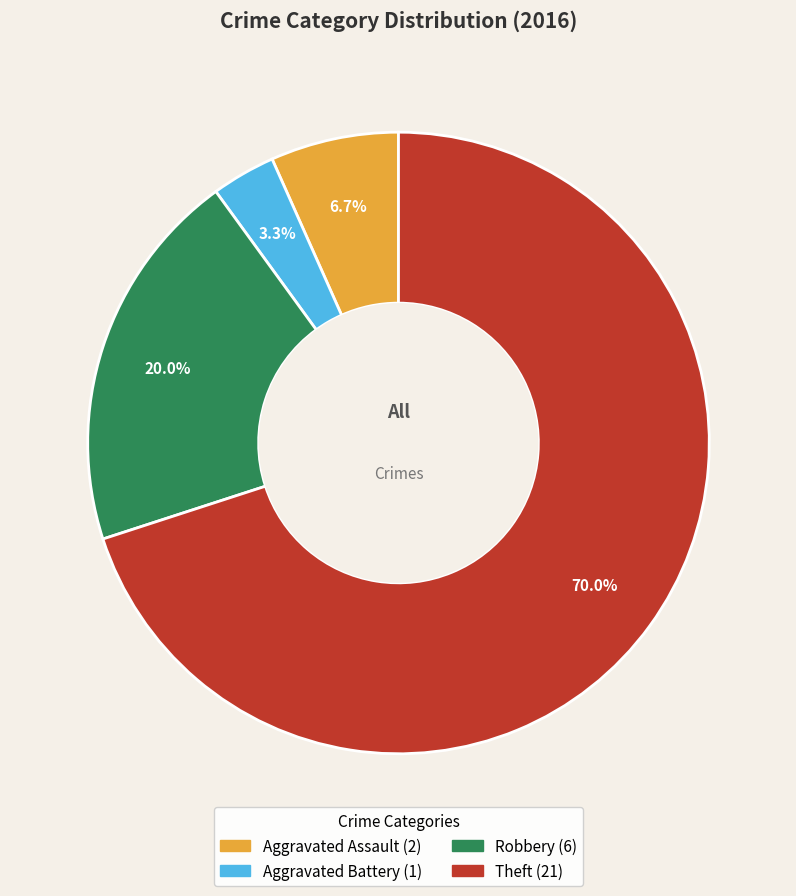

To the nearest percent, what is the average slice percentage?

25%